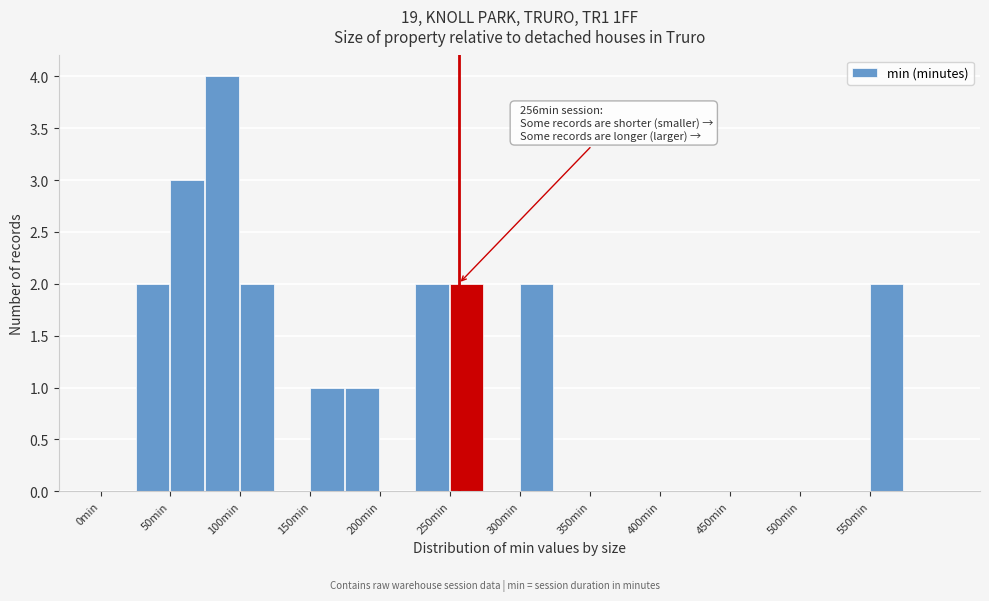

Which range on the x-axis has the tallest bar?

75 to 100